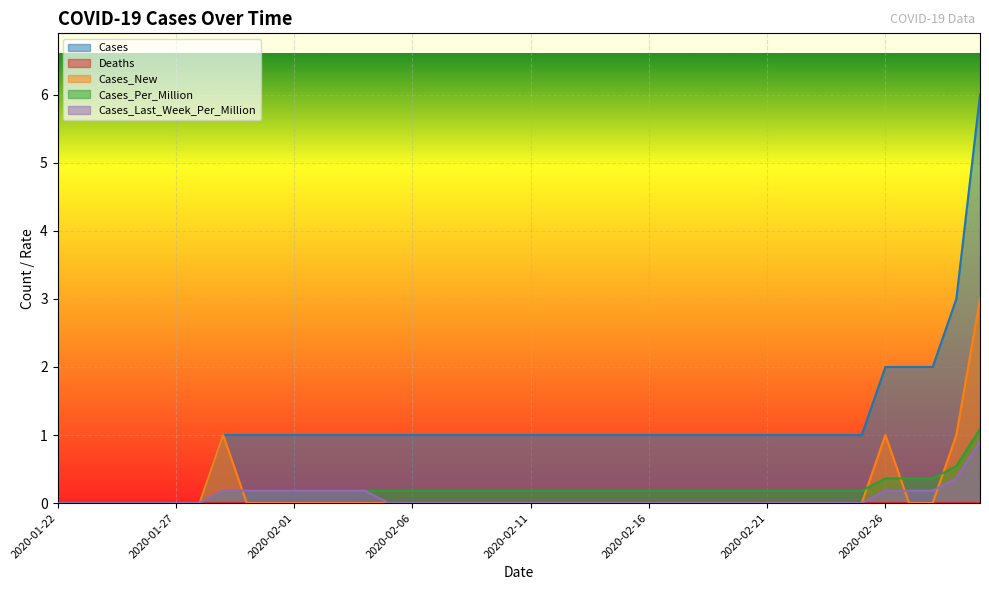

Does the chart display data point markers on the line(s)?

No